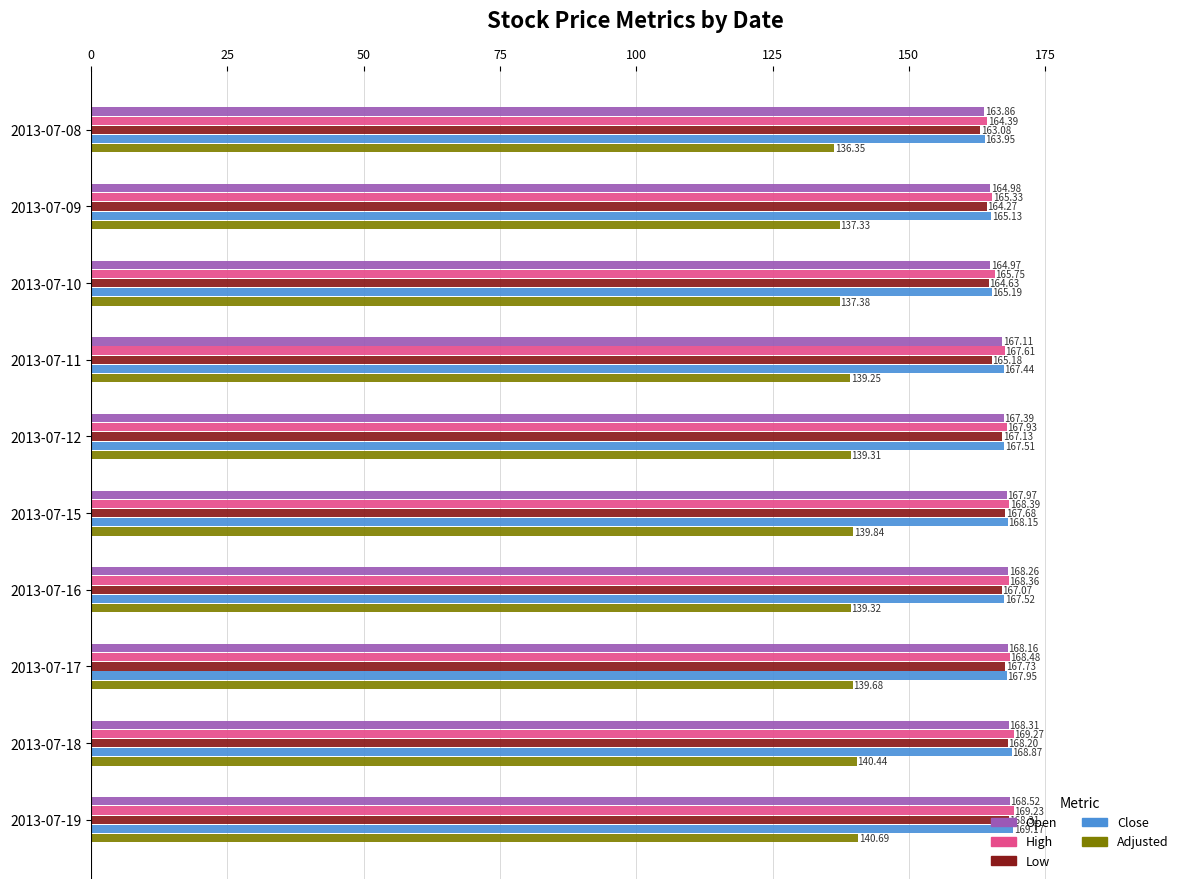

Which series has the largest range (max minus min)?

Low